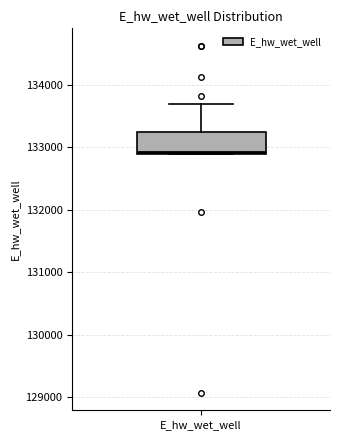

Where does the upper whisker of the box for E_hw_wet_well end on the y-axis? The values are not printed on the chart, so give them approximately, as read against the axis.

133700